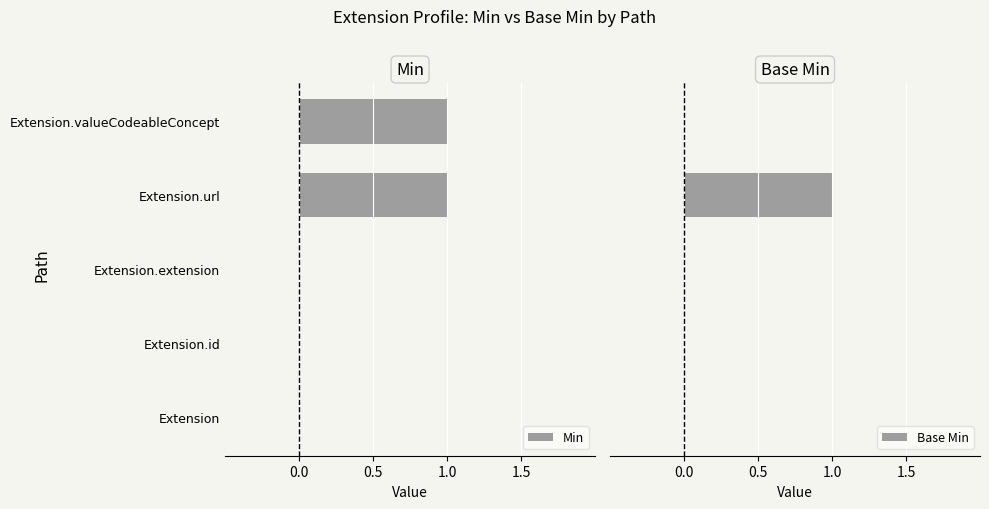

How many Base Min values are between 0 and 1?

5